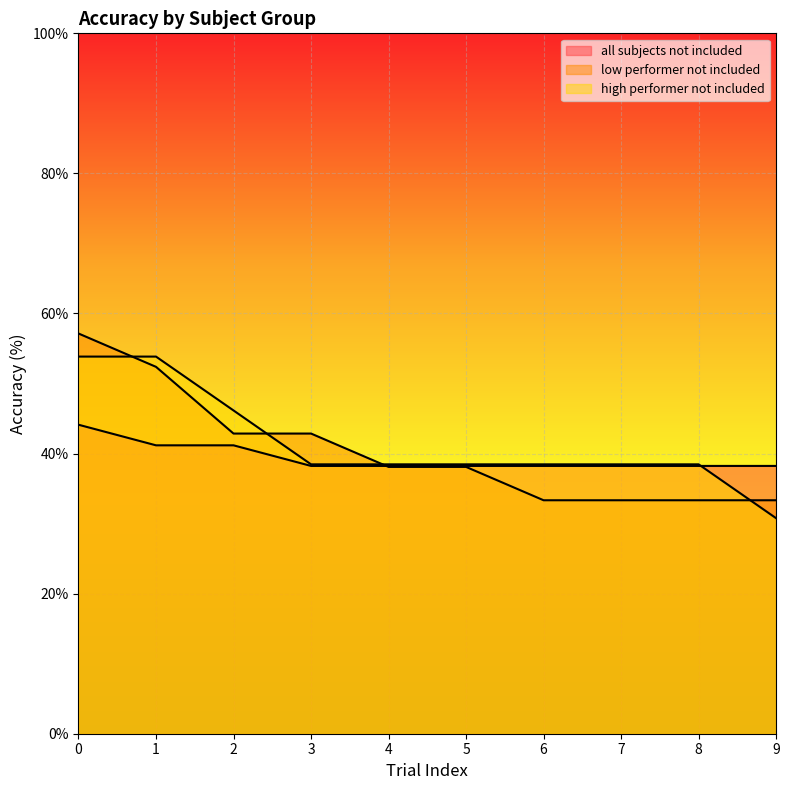

What is the total value across all series at 5?

114.8